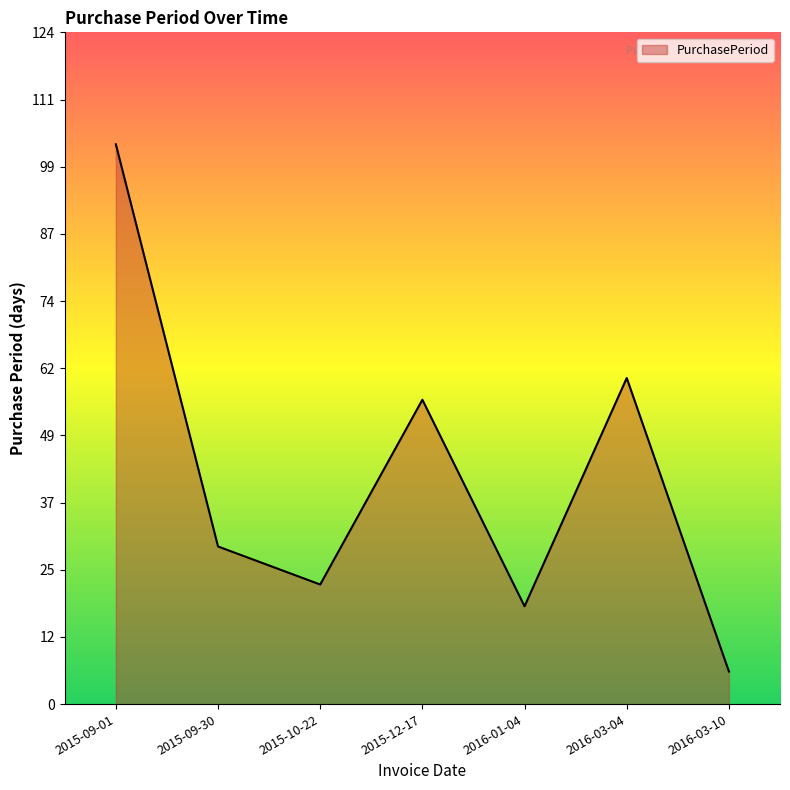

What position from the right is 2015-09-30?

6